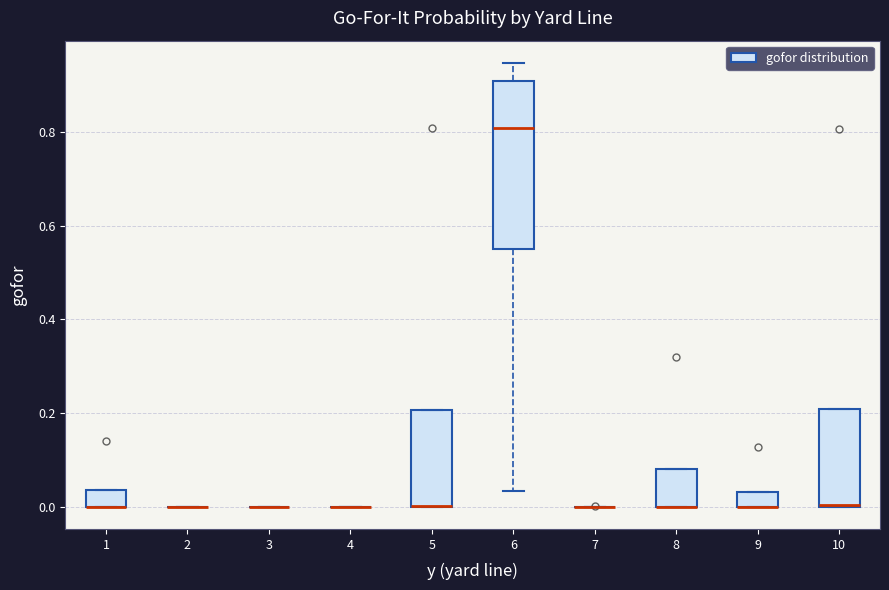

Reading left to right, read every box against the y-axis: the position of its median line, the range the box covers, and the ends of its whiskers. The values are not printed on the chart, so give them approximately, as read against the axis.

1: median 0.00 (drawn on the box's lower edge), box 0.00 to 0.04, whiskers 0.00 to 0.04
2: box collapsed to a line at 0.00, whiskers 0.00 to 0.00
3: box collapsed to a line at 0.00, whiskers 0.00 to 0.00
4: box collapsed to a line at 0.00, whiskers 0.00 to 0.00
5: median 0.00 (drawn on the box's lower edge), box 0.00 to 0.20, whiskers 0.00 to 0.20
6: median 0.80, box 0.54 to 0.90, whiskers 0.04 to 0.94
7: box collapsed to a line at 0.00, whiskers 0.00 to 0.00
8: median 0.00 (drawn on the box's lower edge), box 0.00 to 0.08, whiskers 0.00 to 0.08
9: median 0.00 (drawn on the box's lower edge), box 0.00 to 0.04, whiskers 0.00 to 0.04
10: median 0.00, box 0.00 to 0.20, whiskers 0.00 to 0.20